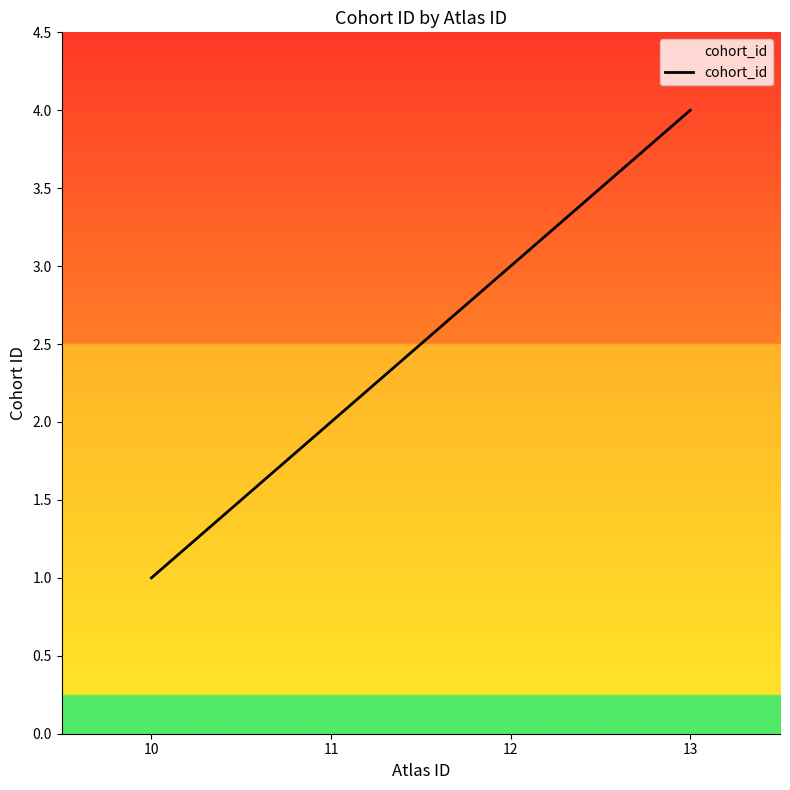

Does the chart have visible grid lines?

No